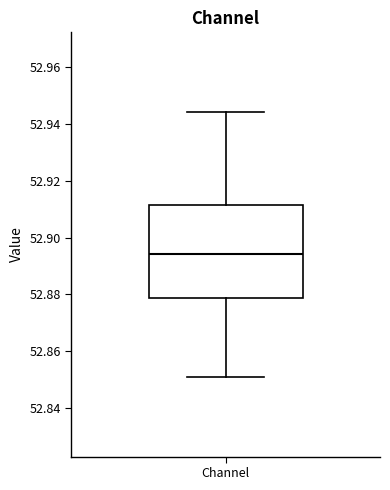

Transcribe this box plot: give where the median line is, the range the box spans, and where the two whiskers end, as read against the y-axis. The values are not printed on the chart, so give them approximately, as read against the axis.

median 52.894, box 52.878 to 52.912, whiskers 52.850 to 52.944